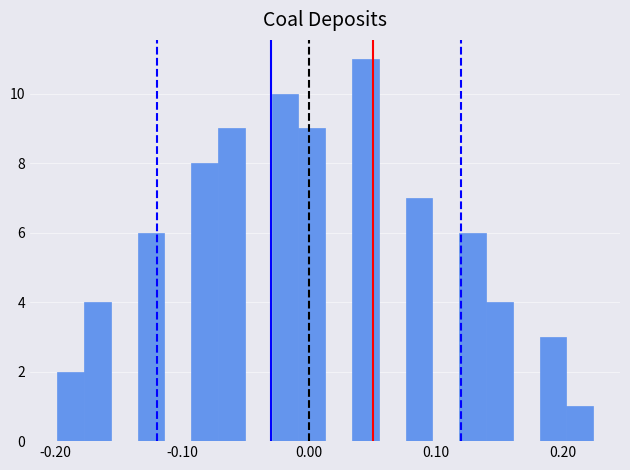

Around what value on the x-axis is the tallest bar? Give the approximate position of its centre, as read against the axis.

0.04